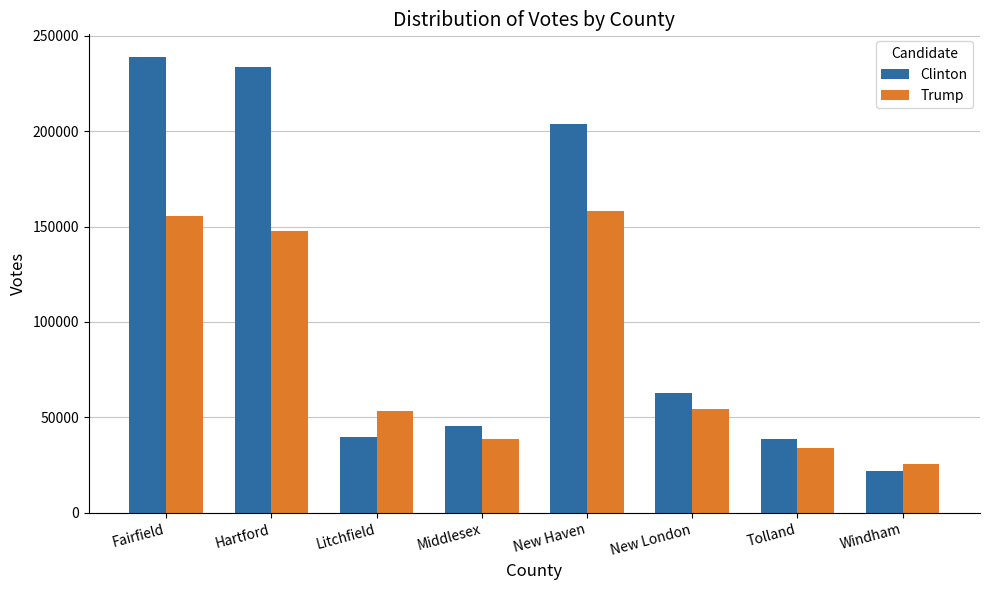

What are all the series names shown in the legend?

Clinton, Trump